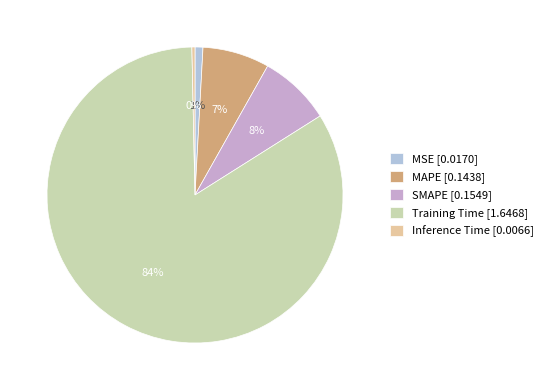

To the nearest percent, what is the combined percentage of SMAPE and MSE?

9%